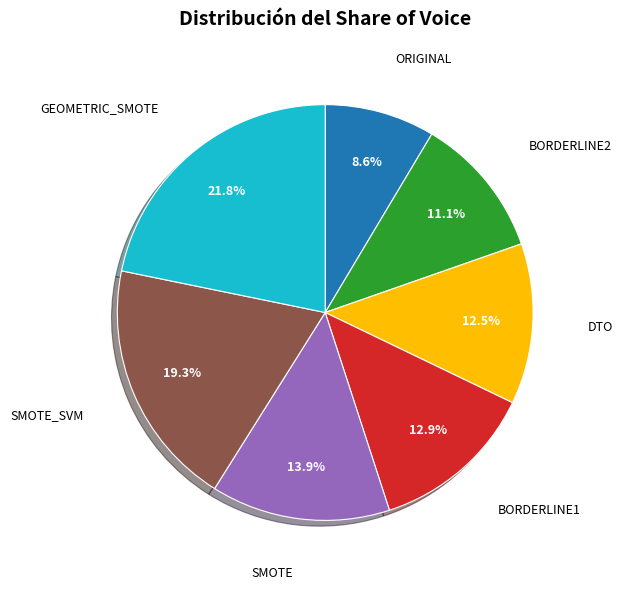

Does any single category account for the majority?

No